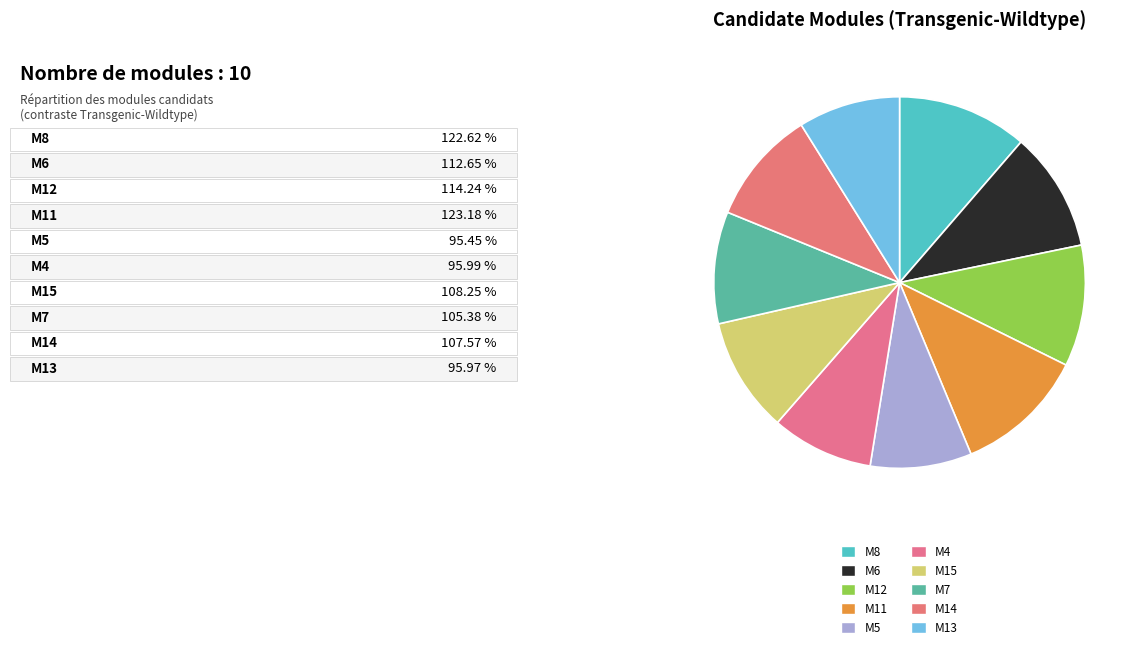

Count the number of slices in the pie.

10